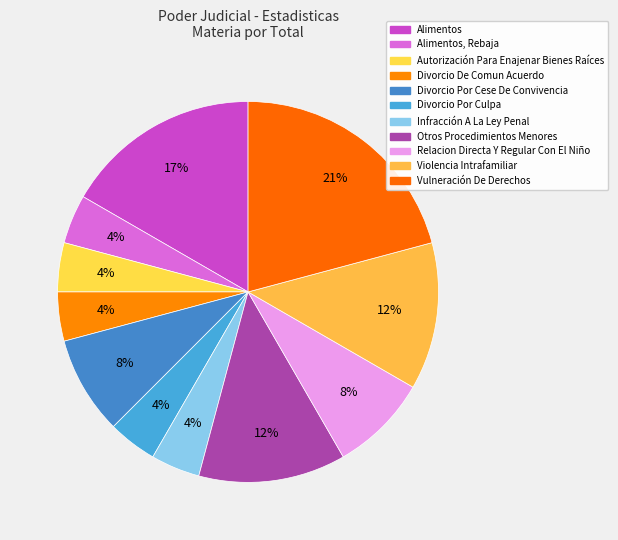

To the nearest percent, what portion does Infracción A La Ley Penal represent?

4%